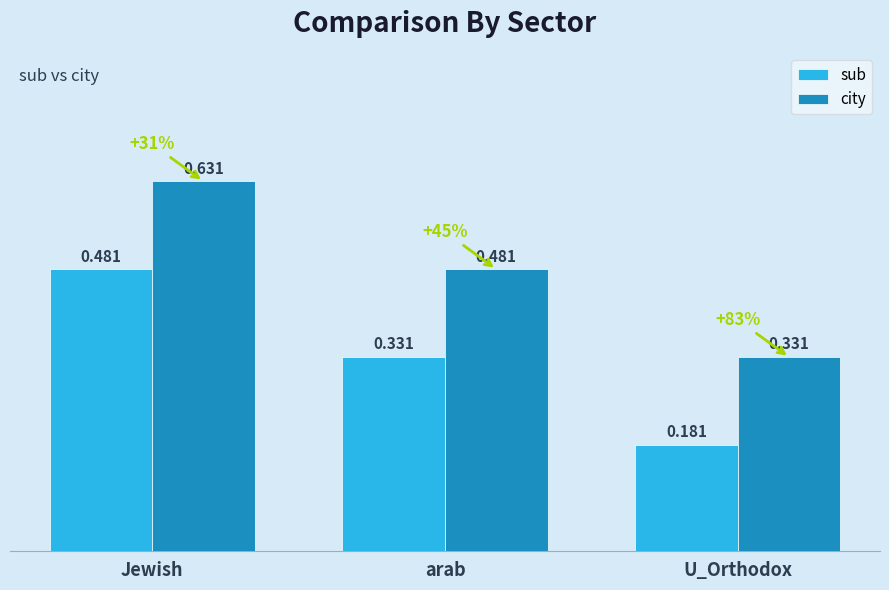

List the series in order of their peak value, highest first.

city, sub